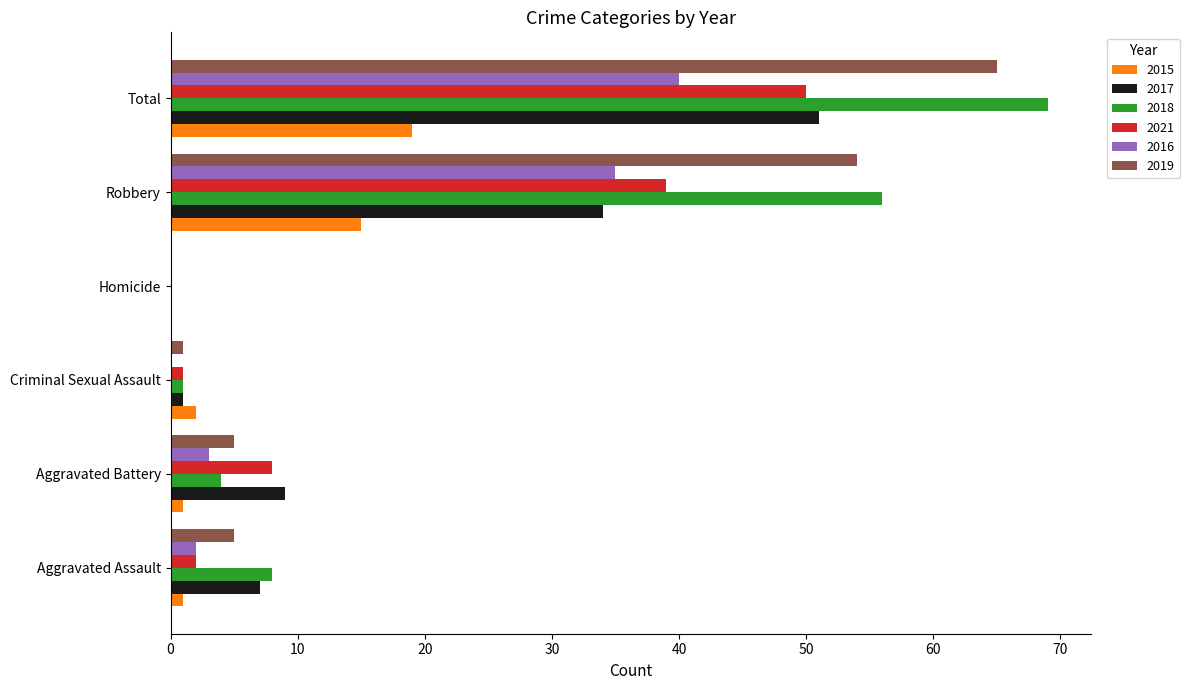

What is the sum of all 2015 values?

38